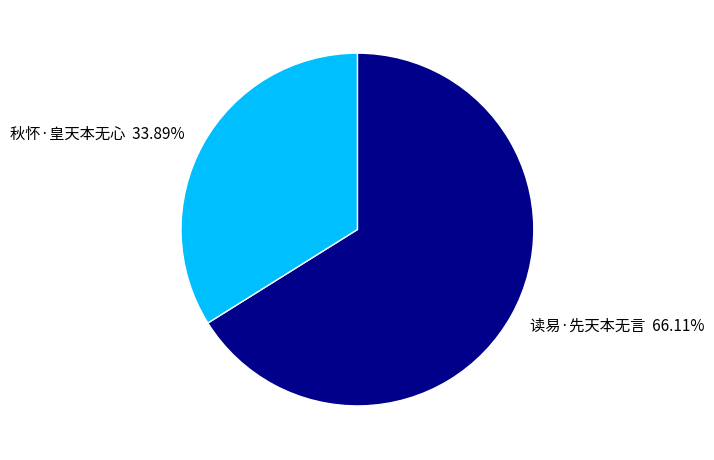

To the nearest percent, what is the average slice percentage?

50%